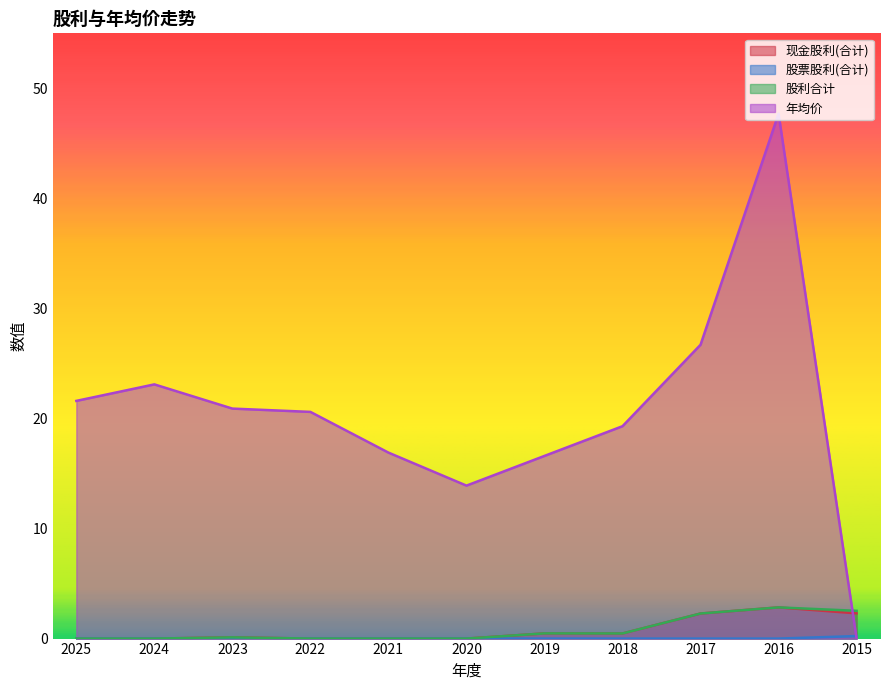

Which series has the widest spread of values?

年均价